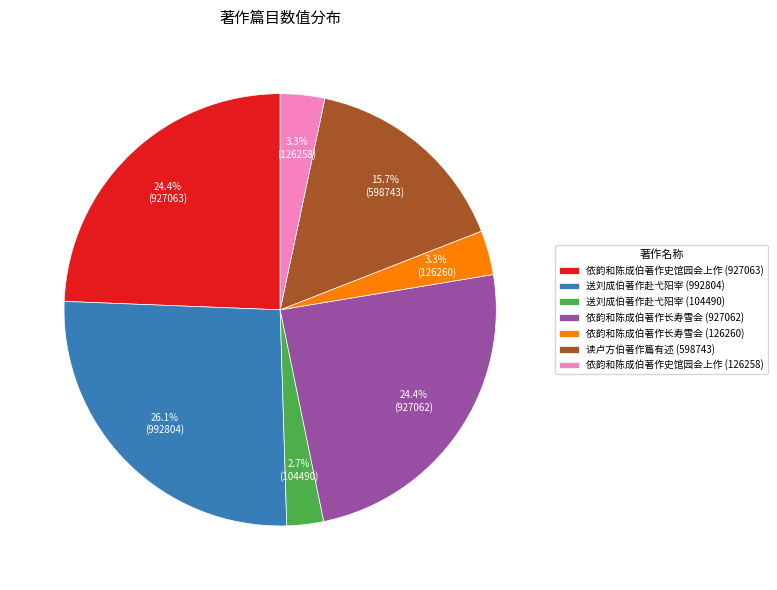

Does 读卢方伯著作篇有述 (598743) account for over 50% of the chart?

No